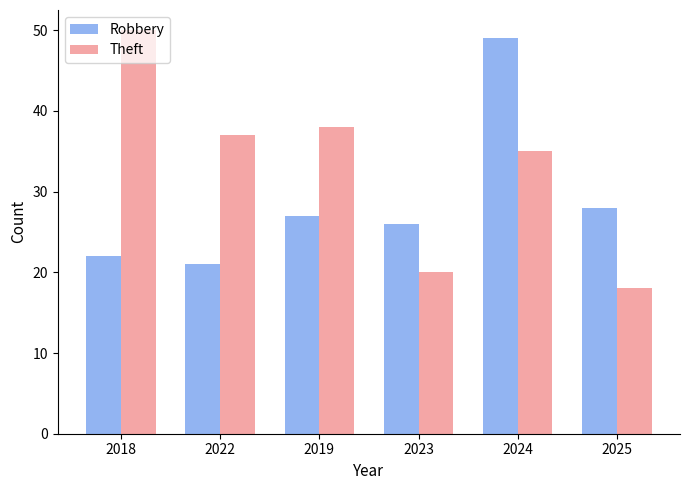

The value of Robbery at 2025 is 28. True or false?

True